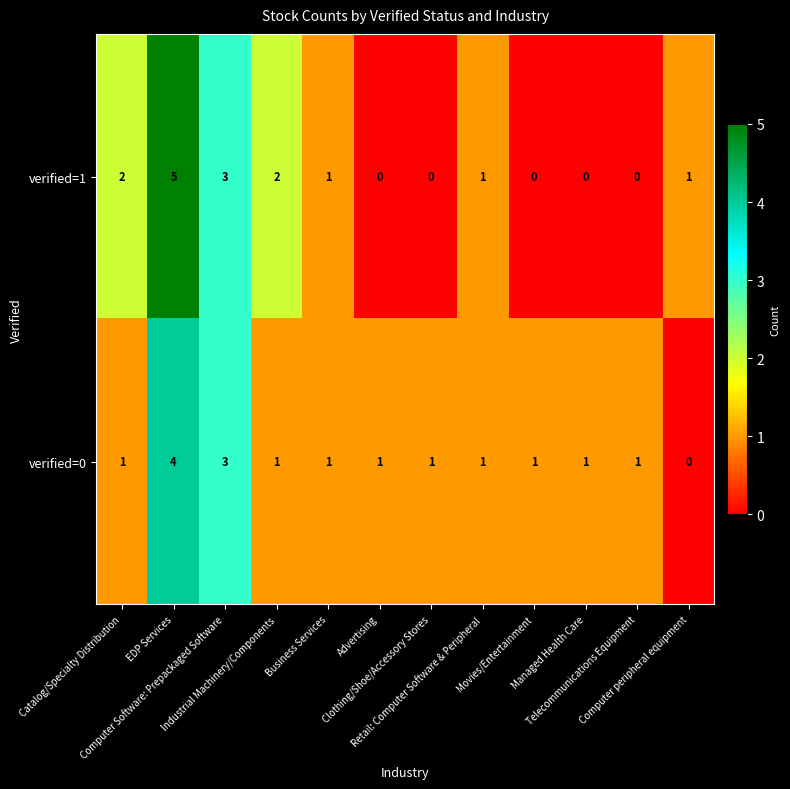

What is the maximum value shown in the chart?

5